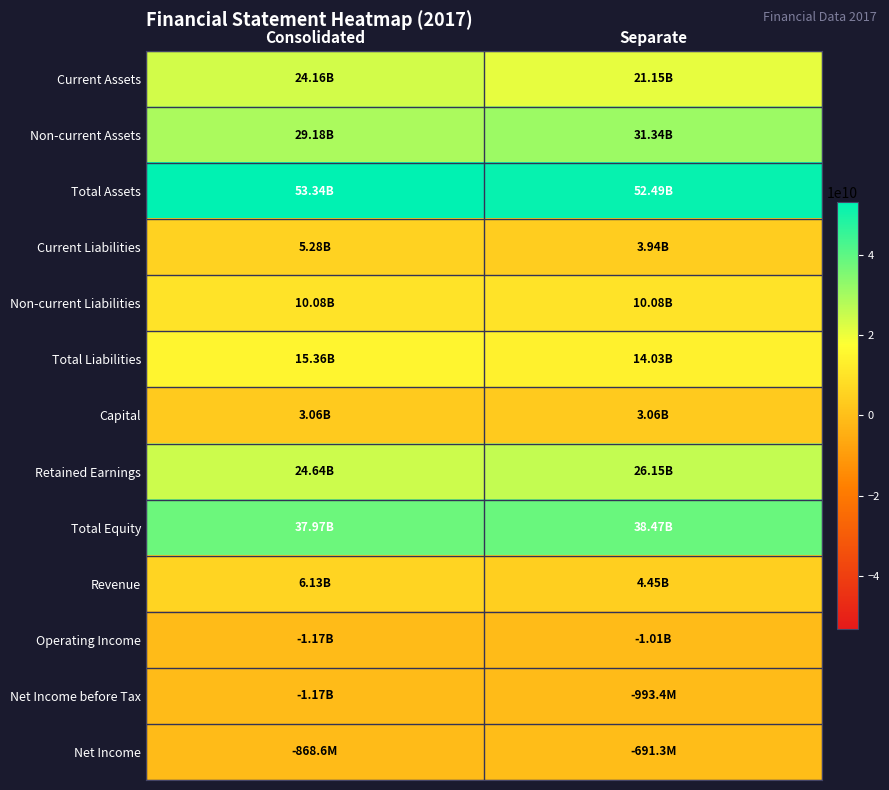

Rank the series at Consolidated from lowest to highest value.

Net Income before Tax, Operating Income, Net Income, Capital, Current Liabilities, Revenue, Non-current Liabilities, Total Liabilities, Current Assets, Retained Earnings, Non-current Assets, Total Equity, Total Assets